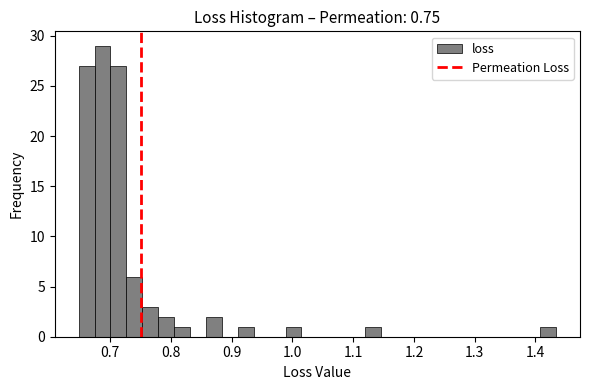

Read against the x-axis, roughly where is the centre of the tallest bar?

0.69